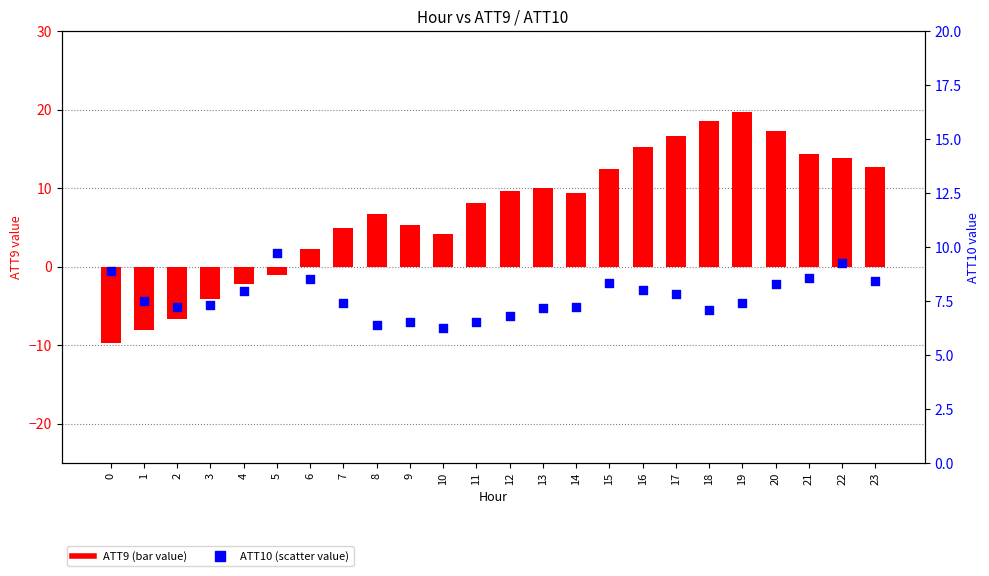

Which series reaches the maximum Y coordinate?

ATT9